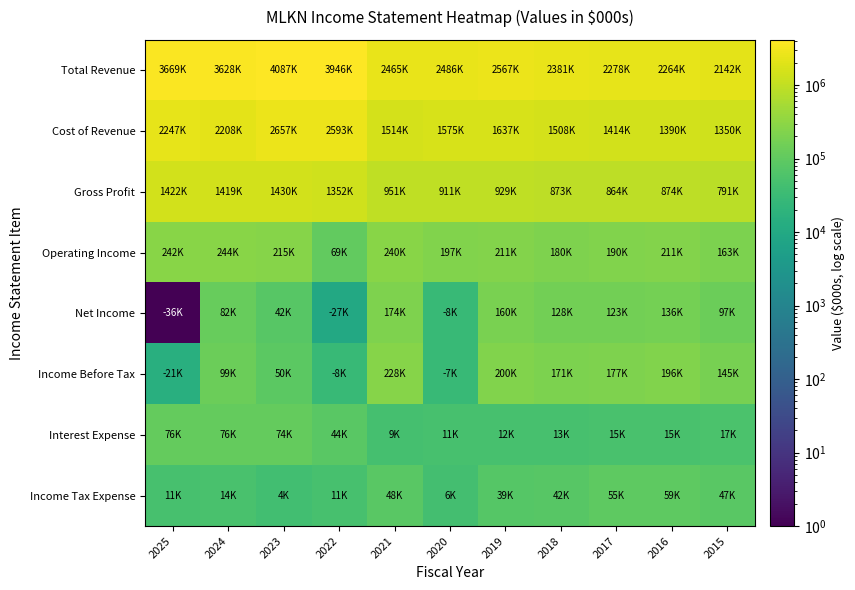

Rank the series by their maximum value, from highest to lowest.

Total Revenue, Cost of Revenue, Gross Profit, Operating Income, Income Before Tax, Net Income, Interest Expense, Income Tax Expense